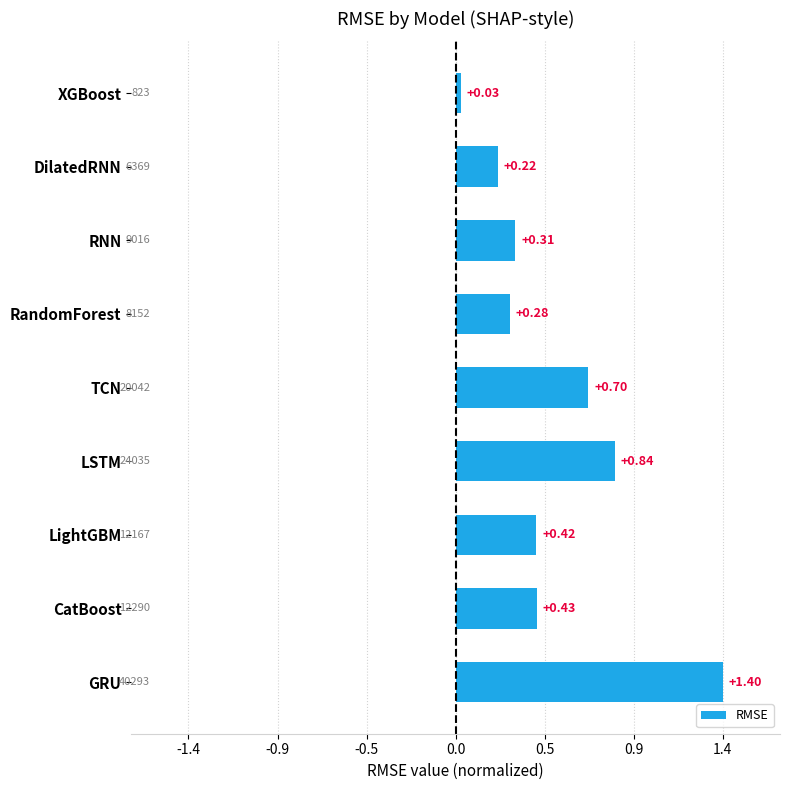

At which label is the value closest to 0?

XGBoost